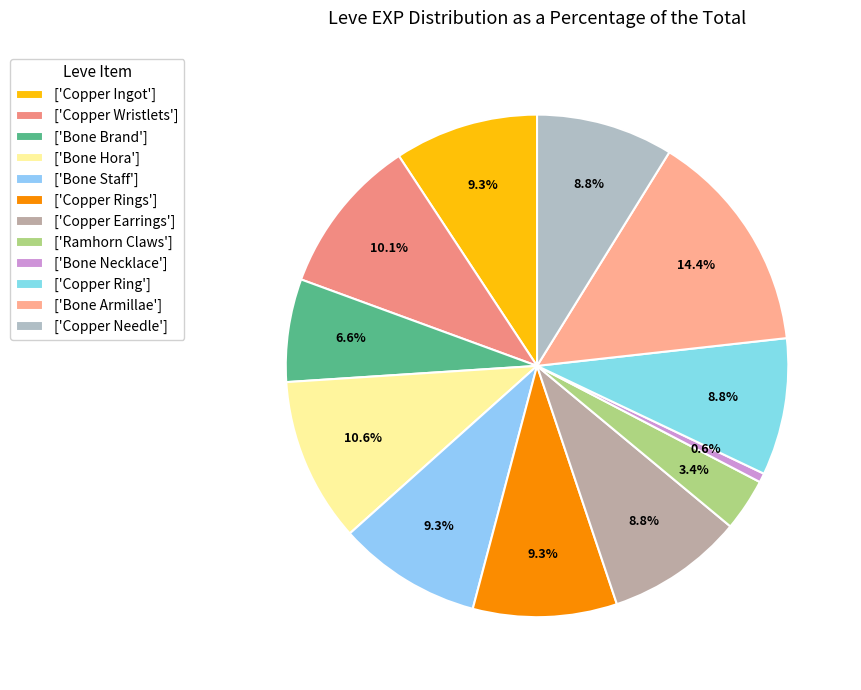

How many slices are in this pie chart?

12